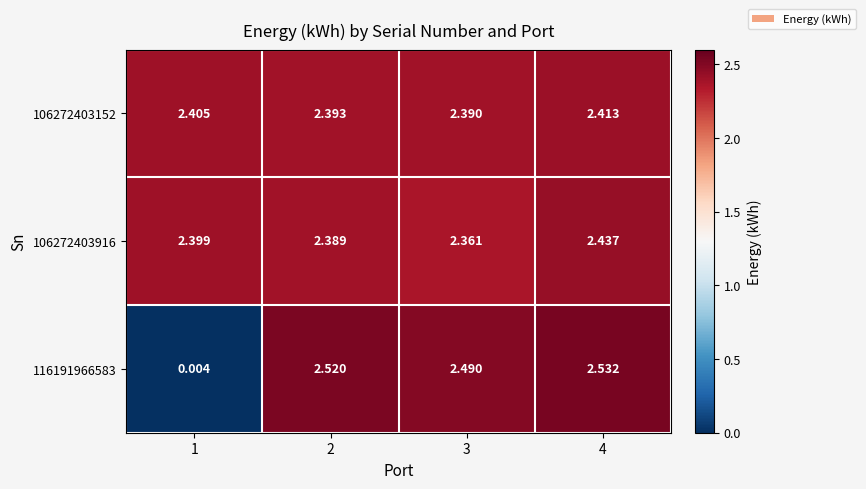

Which series has the largest range (max minus min)?

116191966583